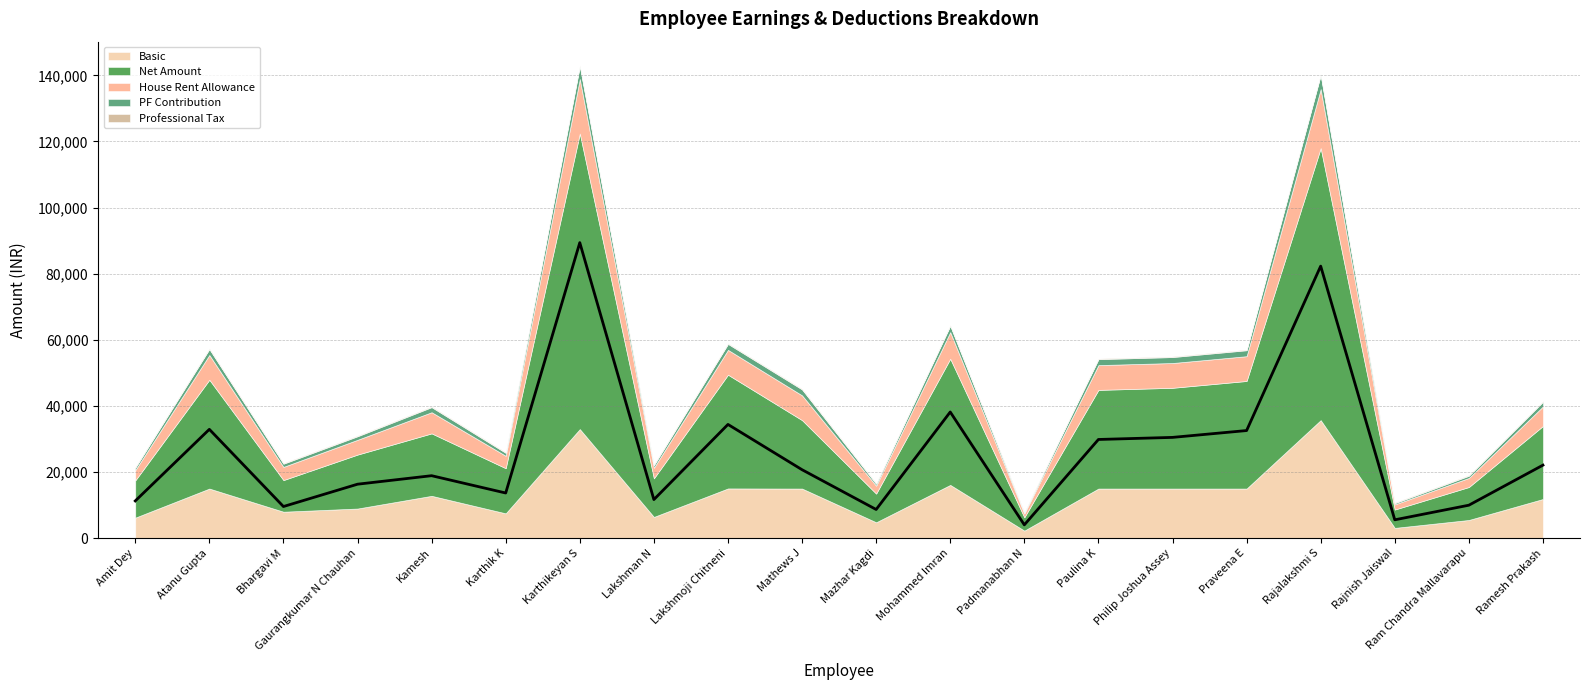

What is the minimum value shown in the chart?

183.0